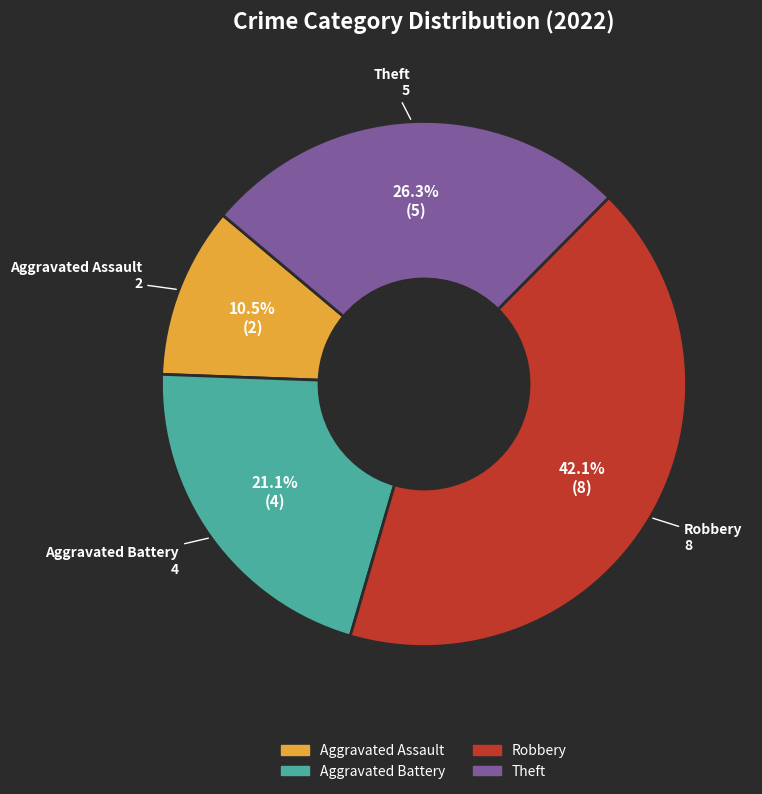

Do Aggravated Assault and Theft together represent more than half of the pie?

No